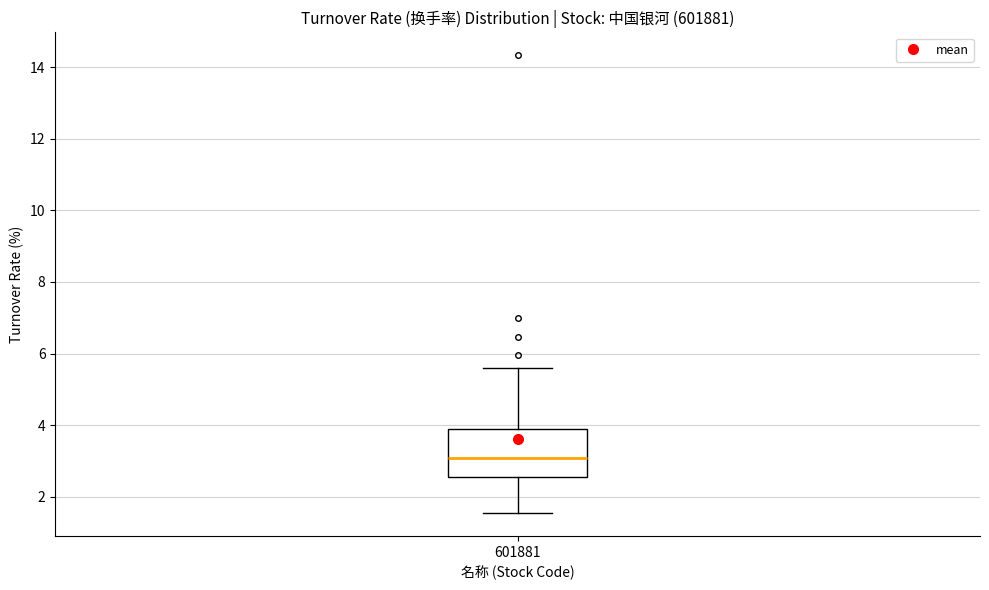

Read this box plot against the y-axis: the position of the median line, the range covered by the box, and the ends of both whiskers. The values are not printed on the chart, so give them approximately, as read against the axis.

median 3.0, box 2.6 to 3.8, whiskers 1.6 to 5.6